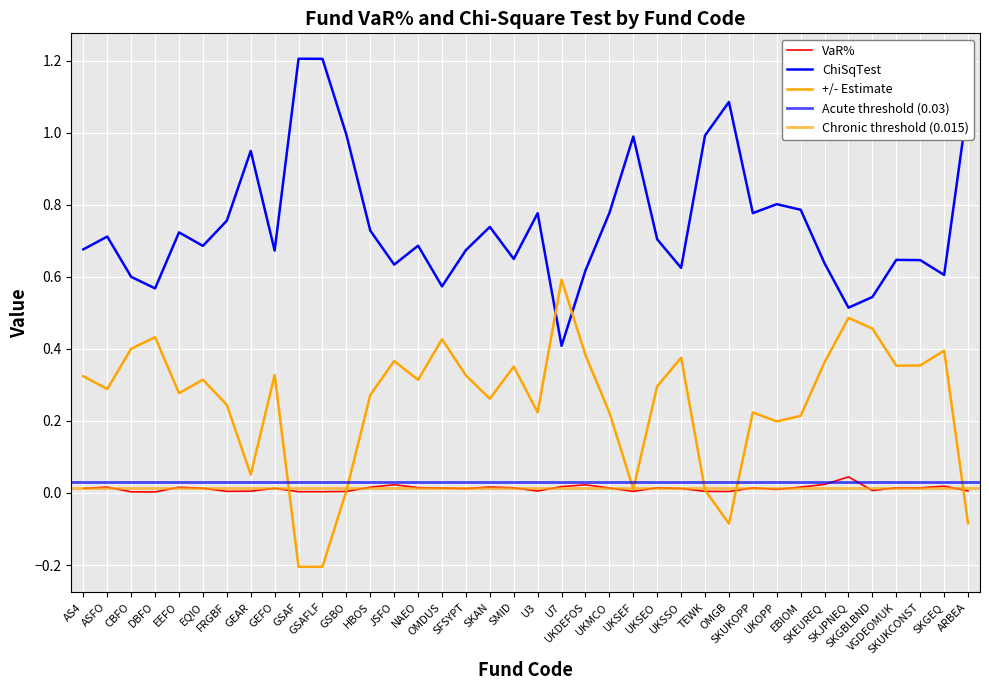

The value of +/- Estimate at AS4 is 0.1. True or false?

False